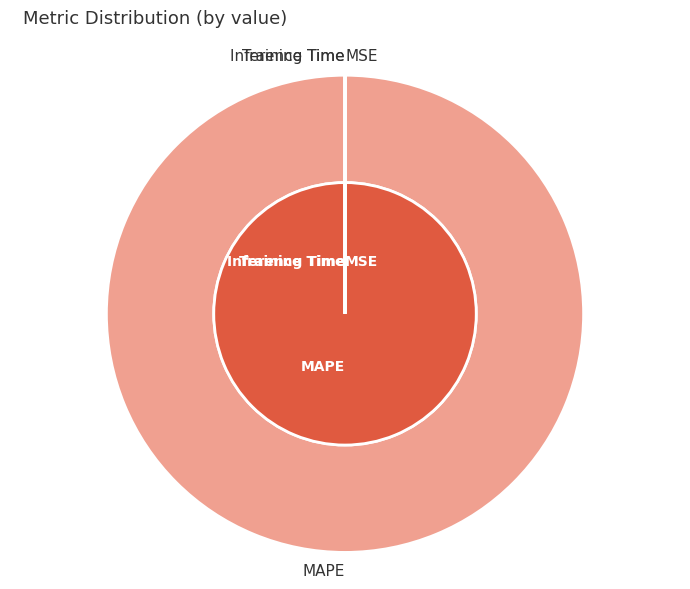

What is the largest slice in the pie chart?

MAPE